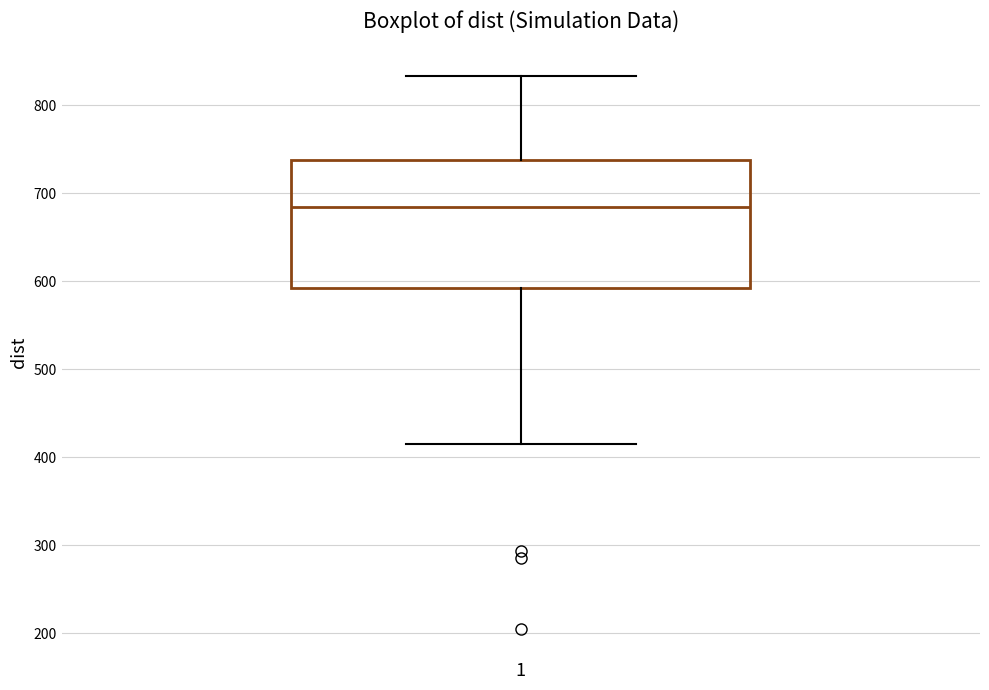

Transcribe this box plot: give where the median line is, the range the box spans, and where the two whiskers end, as read against the y-axis. The values are not printed on the chart, so give them approximately, as read against the axis.

median 680, box 590 to 740, whiskers 420 to 830